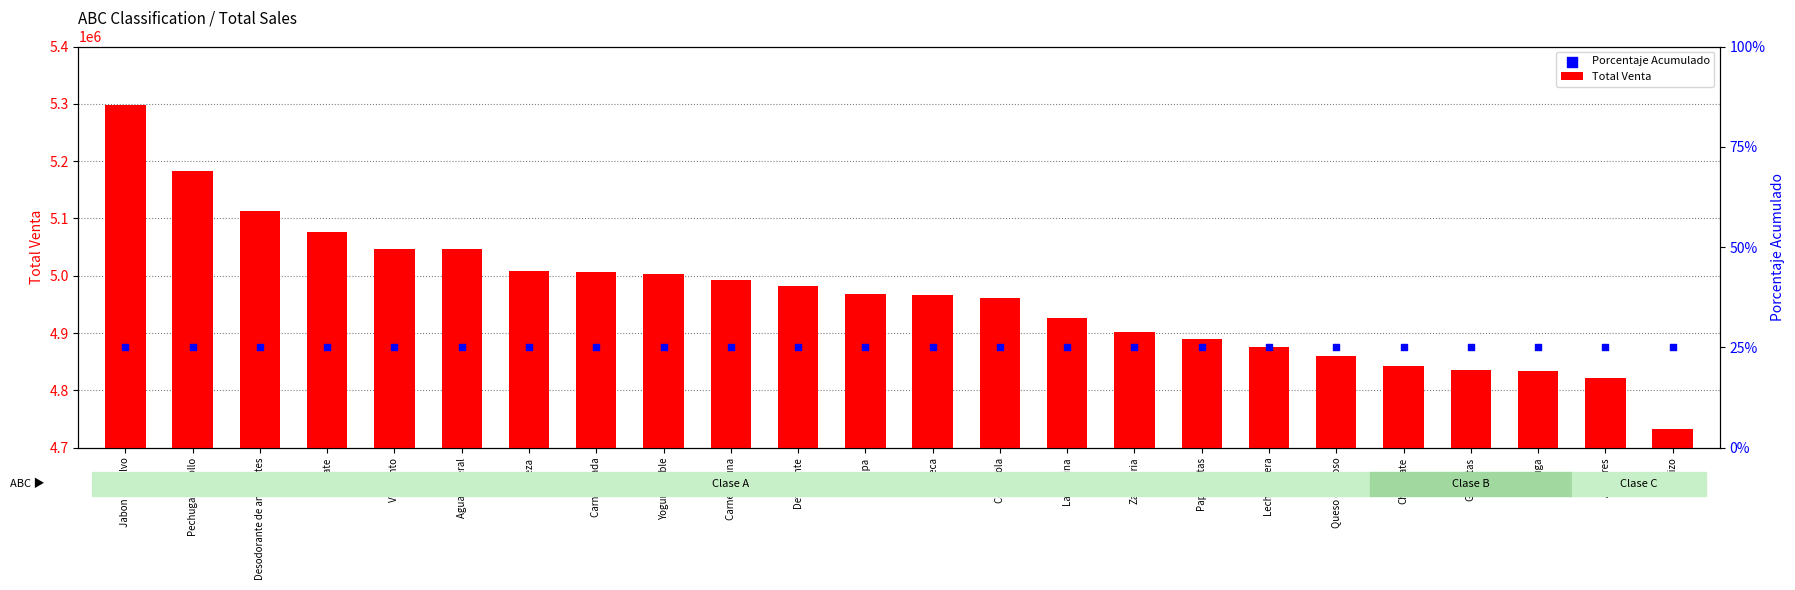

At which category is the sum across all series the highest?

Jabon en polvo